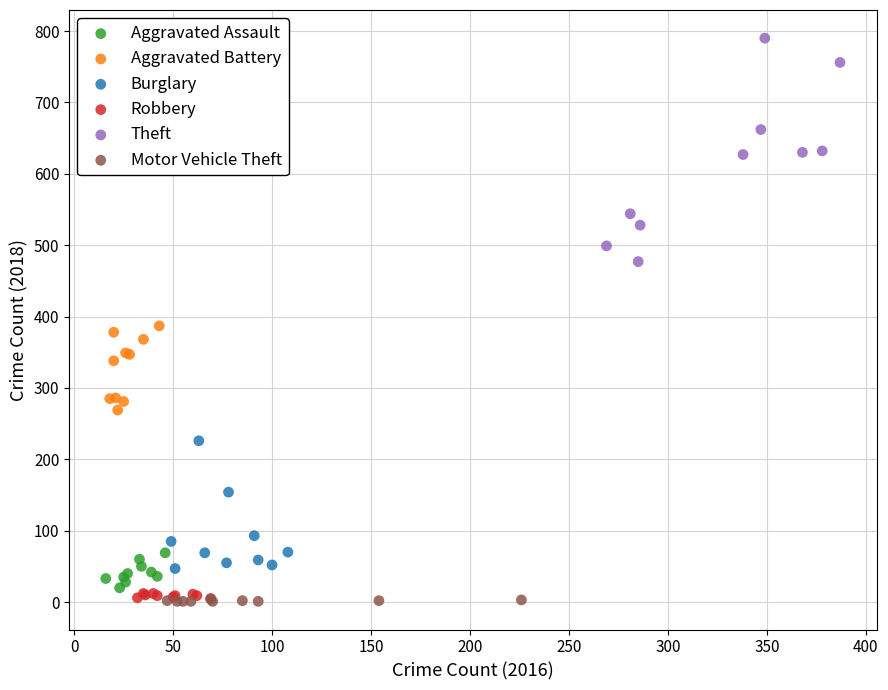

Which series has the largest Y range (max minus min)?

Theft